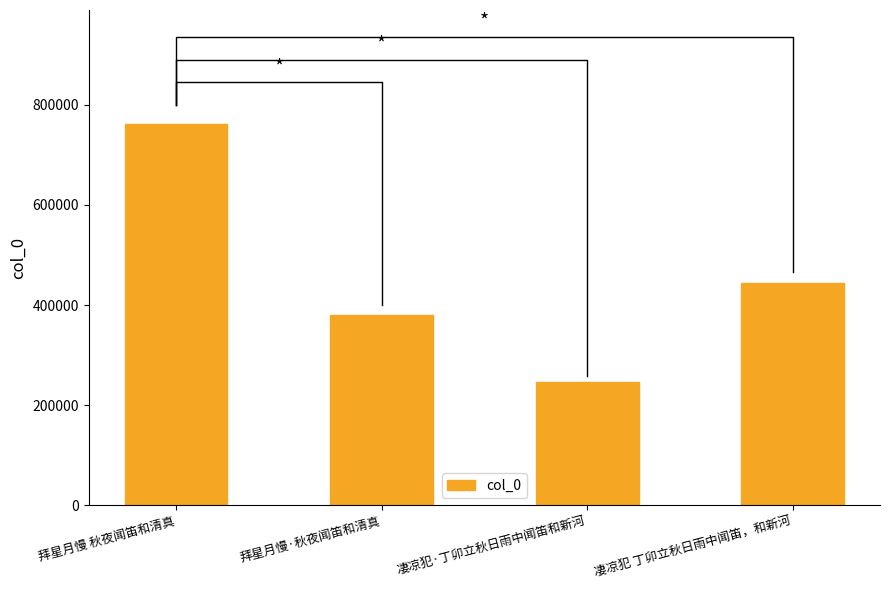

Count the number of data series in this chart.

1